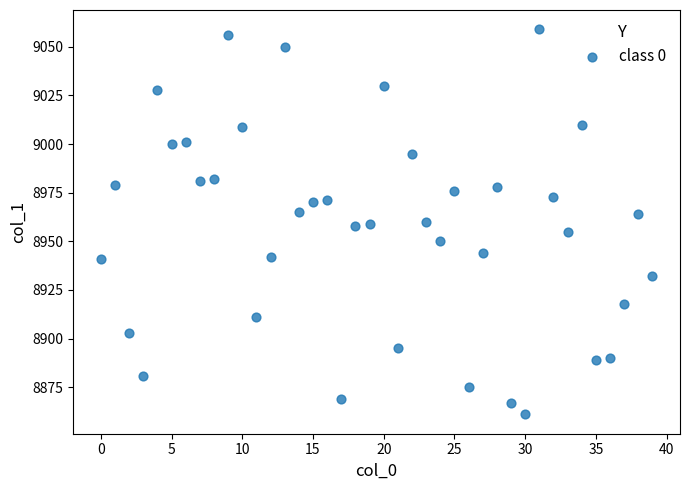

What is the range of Y values (max minus min)?

198